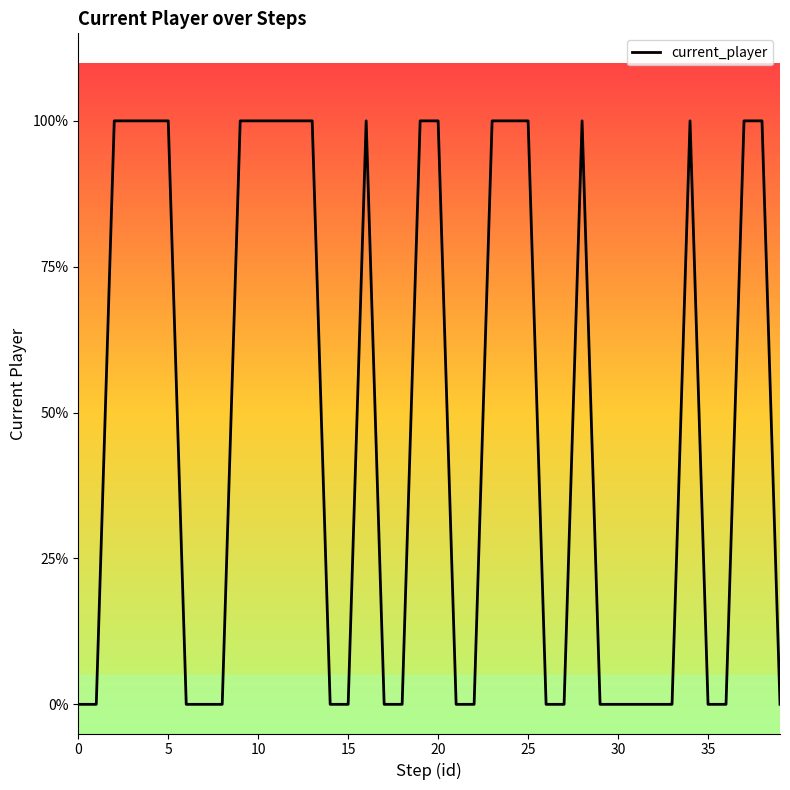

How many values are above zero?

19